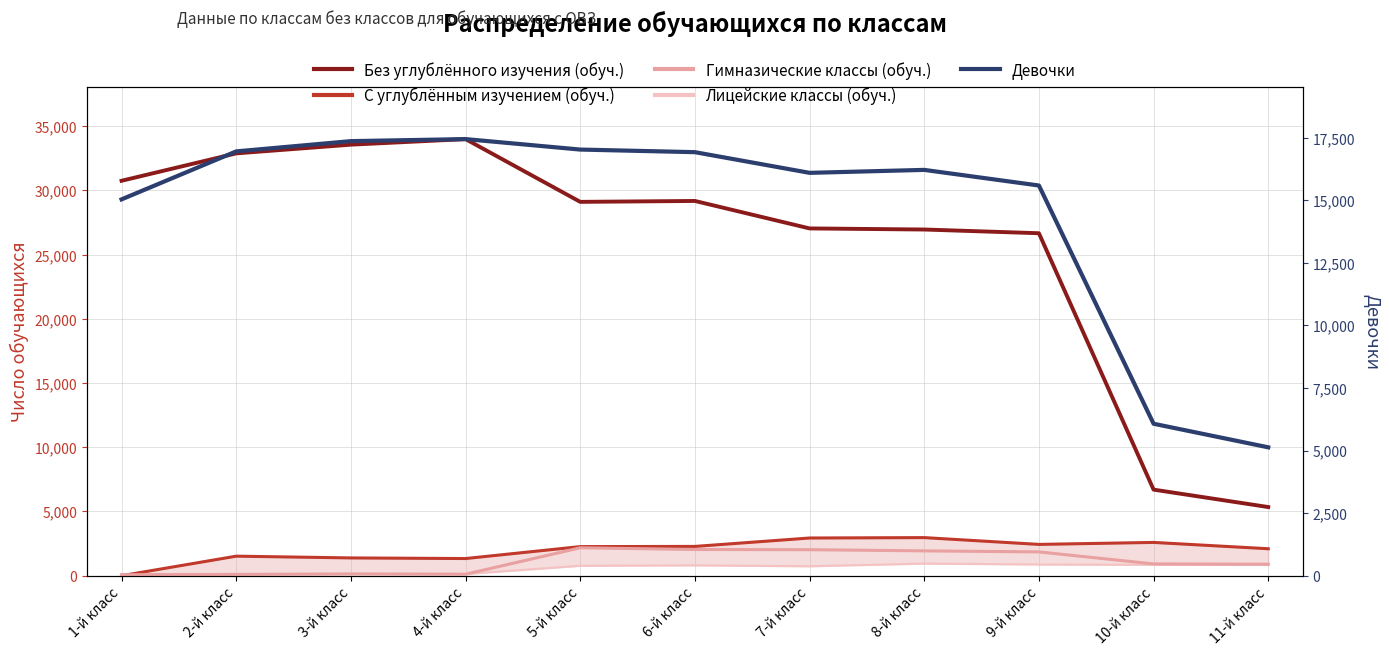

At how many categories does at least one series exceed 10635?

9